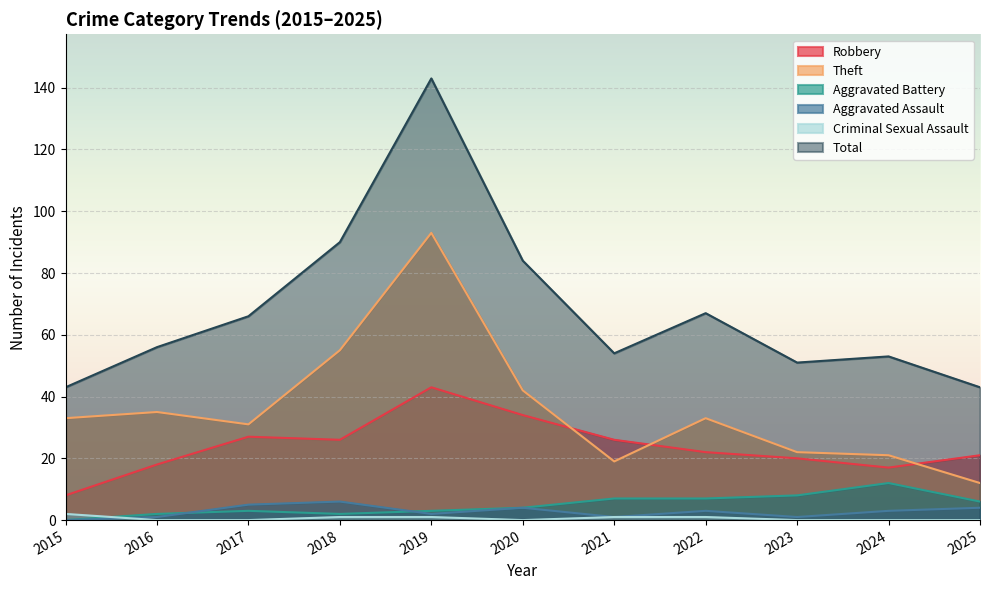

True or false: Aggravated Assault has a value of 1 at 2021.

True